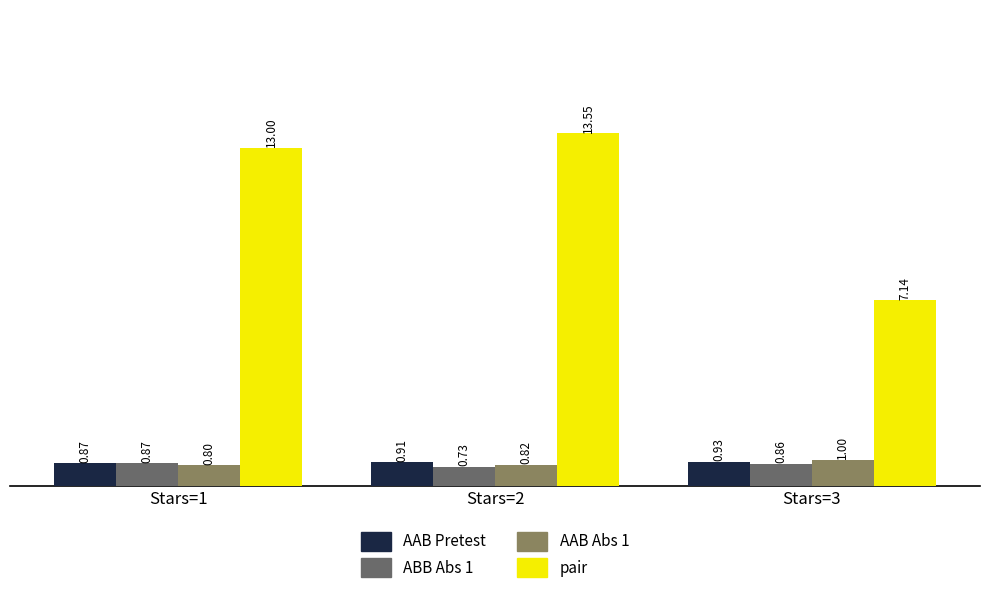

What is the sum of all AAB Pretest values?

2.7